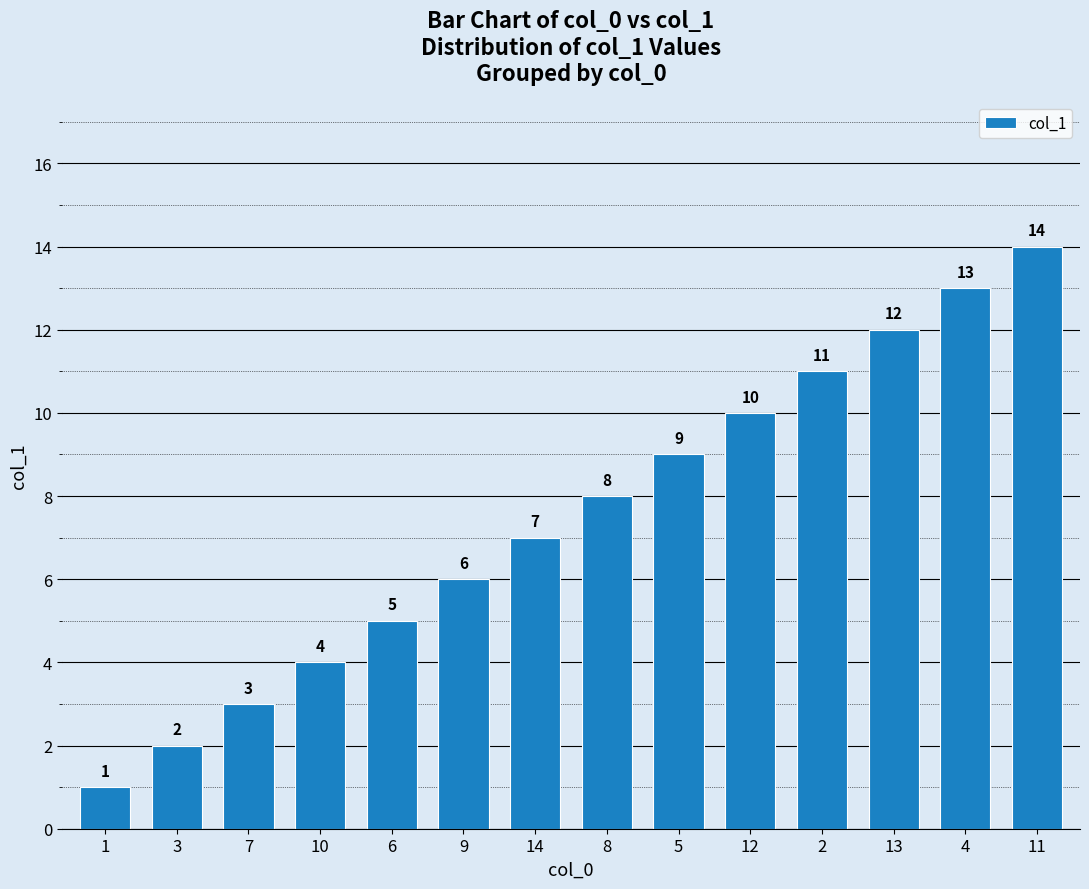

Are the bars grouped side by side (vs. stacked)?

No